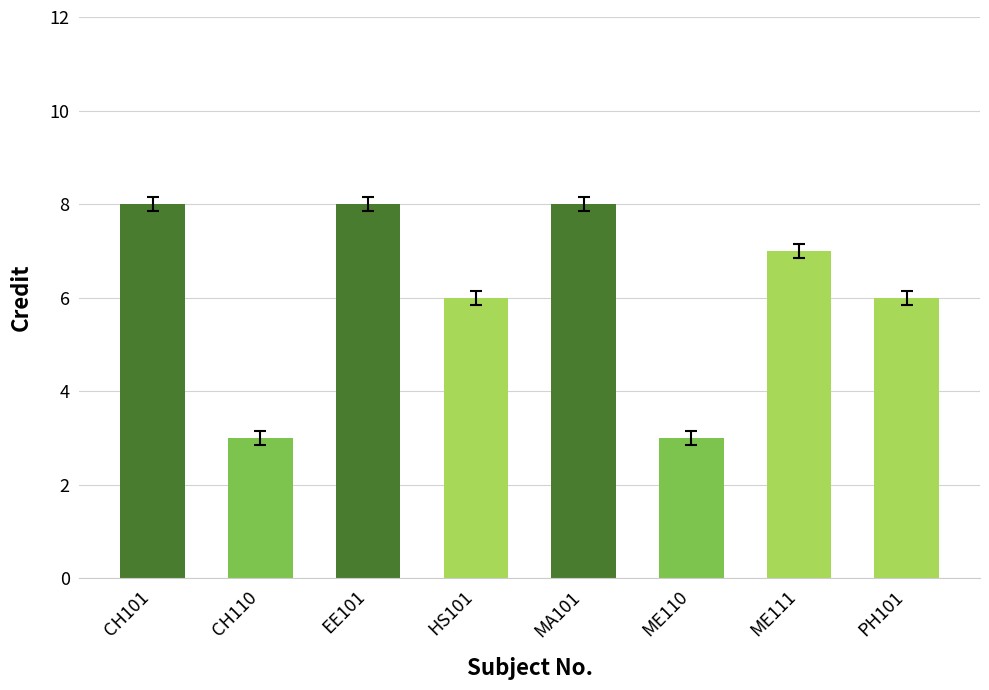

Reading left to right, list all the values displayed in this chart.

CH101=8	CH110=3	EE101=8	HS101=6	MA101=8	ME110=3	ME111=7	PH101=6